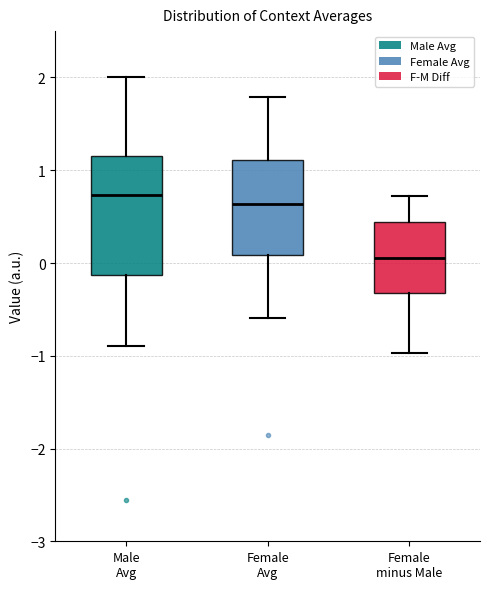

Which box's median line is the highest?

Male Avg